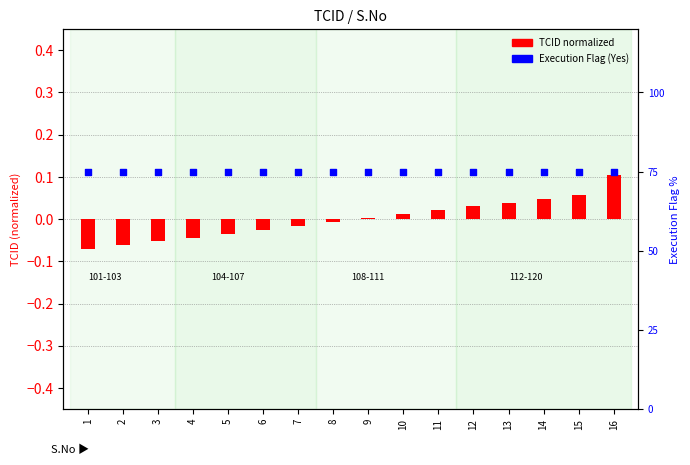

At how many categories does at least one series exceed 0?

16